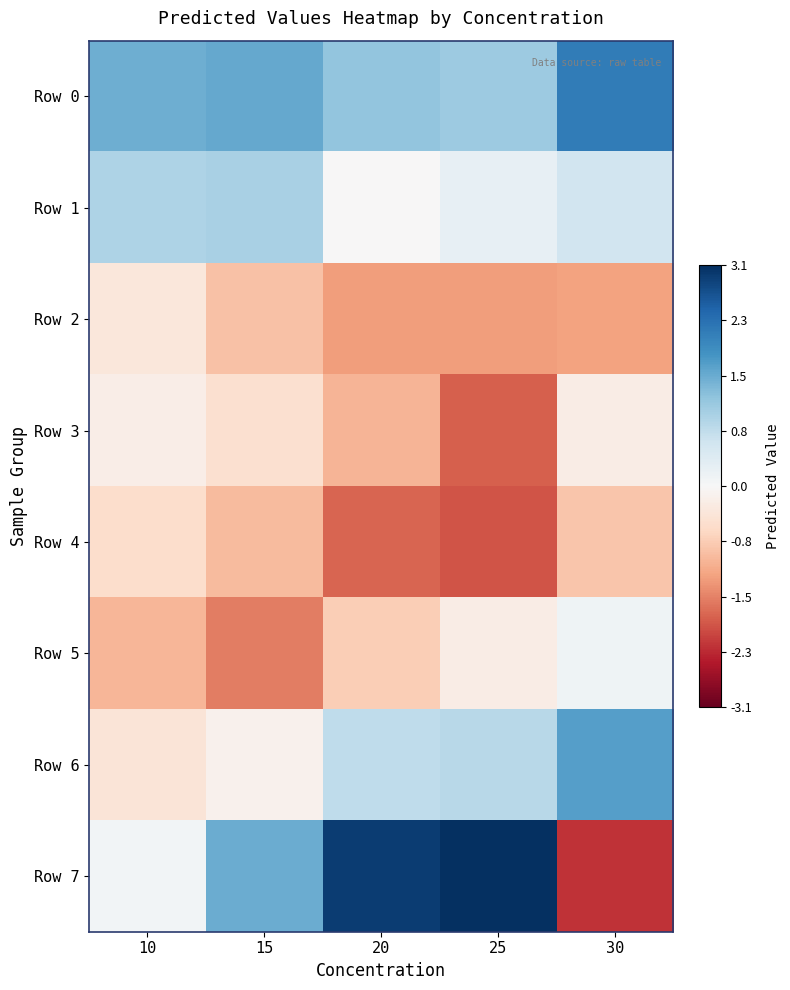

What is the spread (max minus min) of values at 10?

2.5